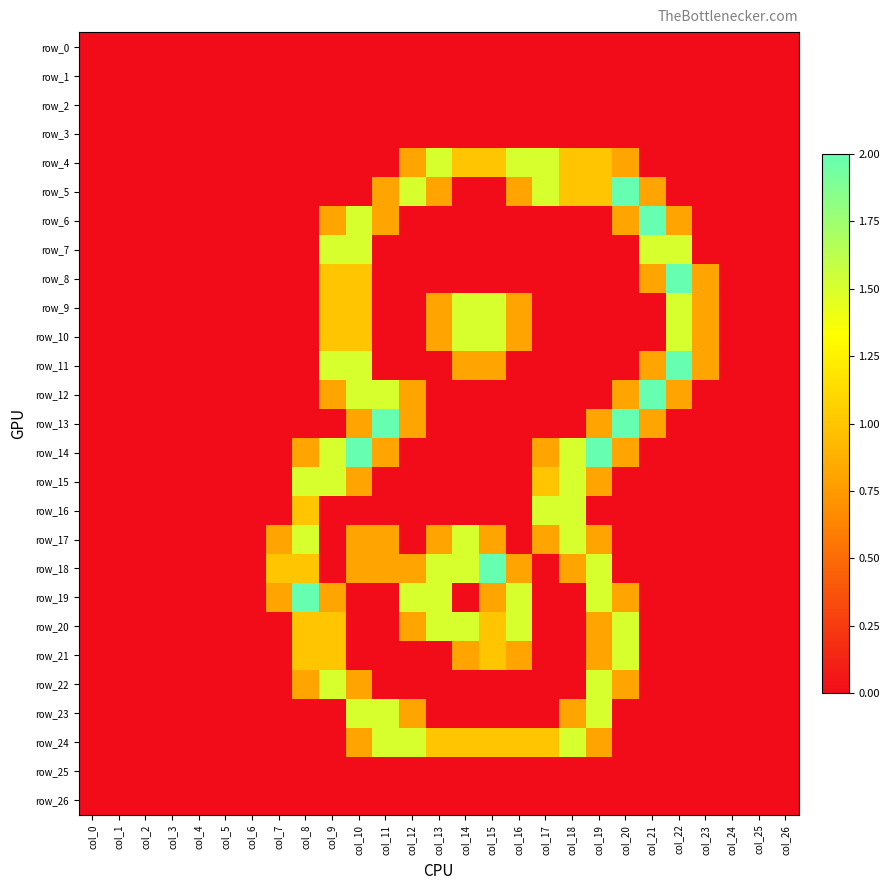

Rank the categories by row_11 value from lowest to highest.

col_0, col_1, col_2, col_3, col_4, col_5, col_6, col_7, col_8, col_11, col_12, col_13, col_16, col_17, col_18, col_19, col_20, col_24, col_25, col_26, col_14, col_15, col_21, col_23, col_9, col_10, col_22